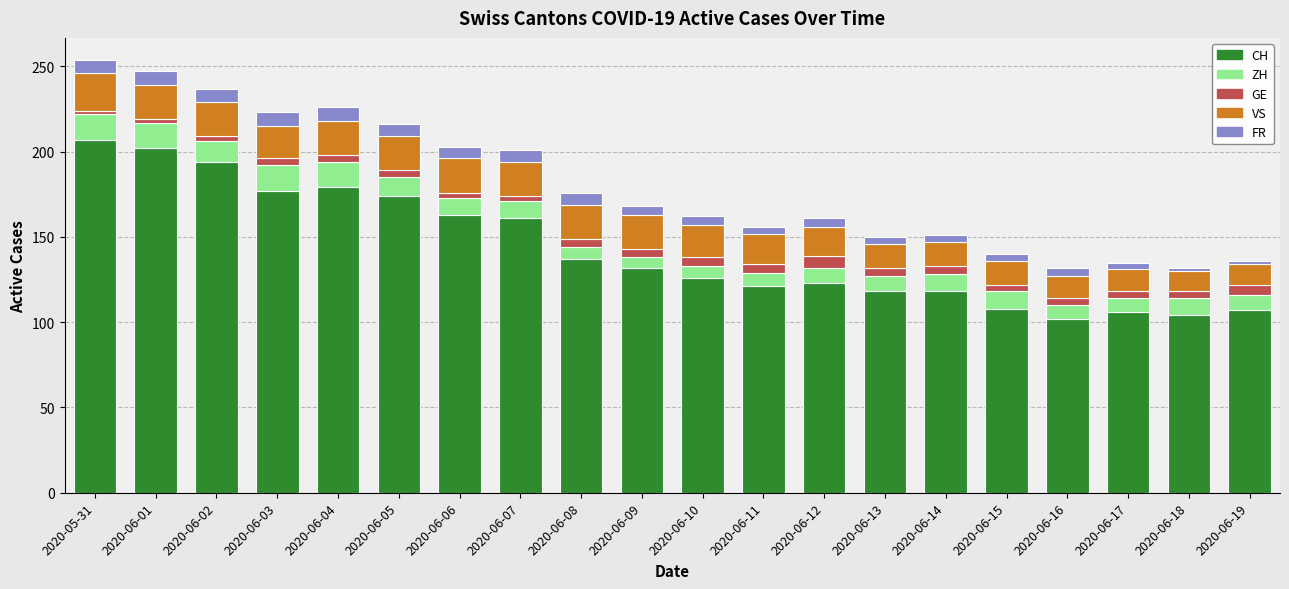

What is the difference between the maximum and minimum values in the CH series?

105